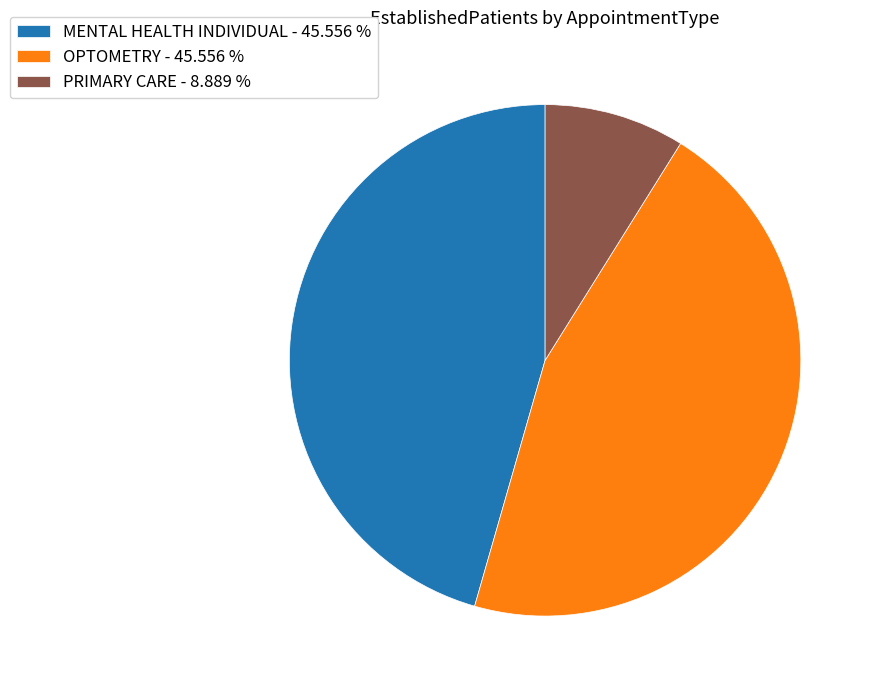

Is there a majority slice in this chart?

No